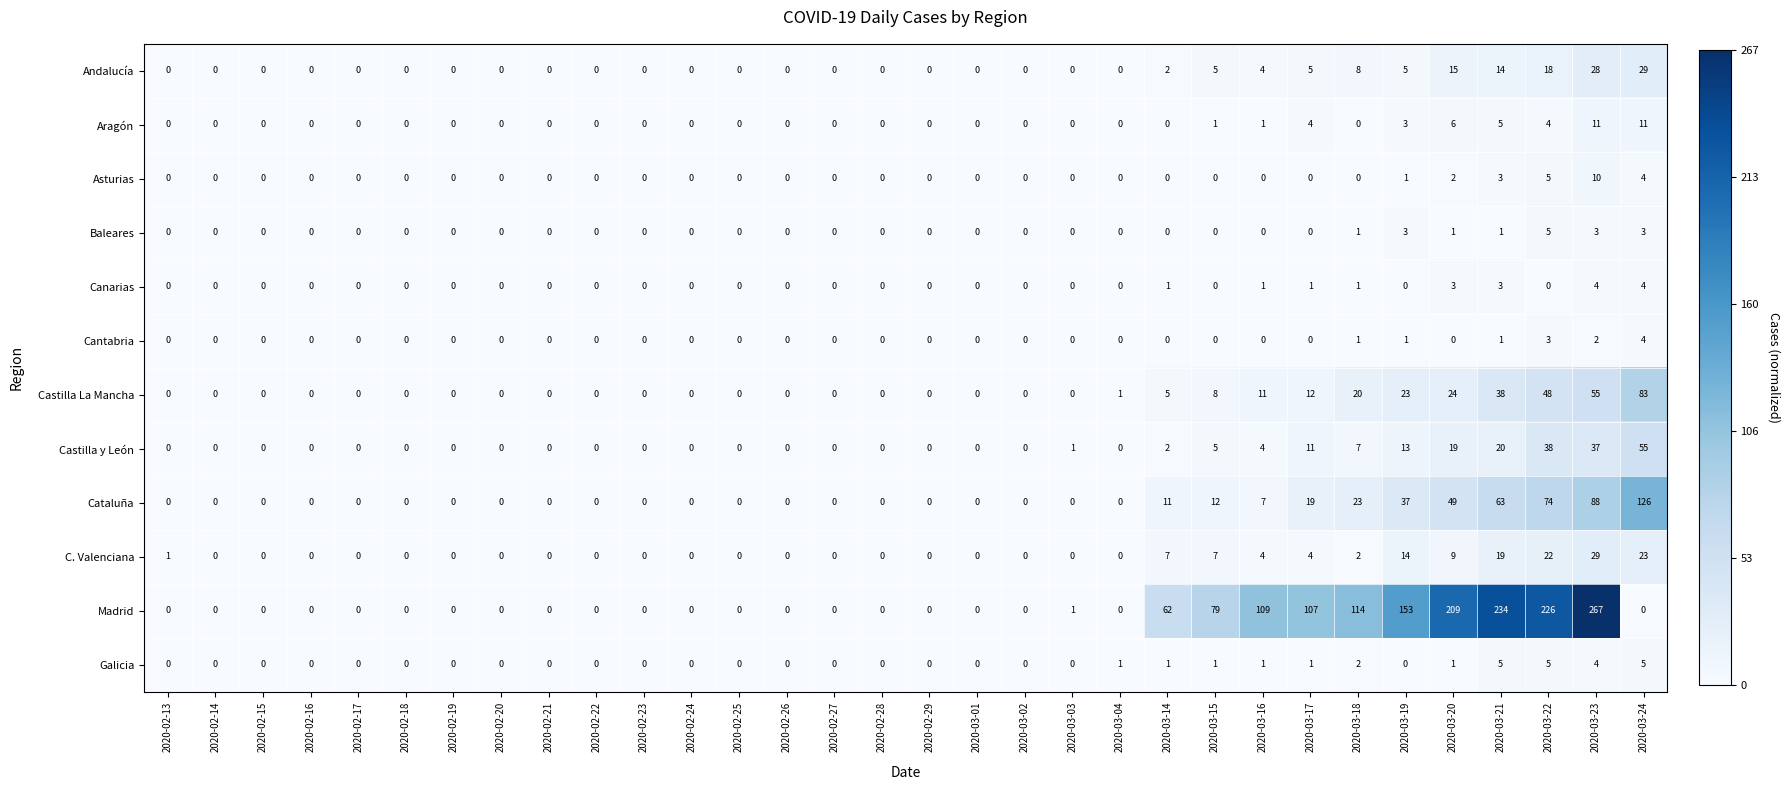

The value of Aragón at 2020-02-18 is -7. True or false?

False